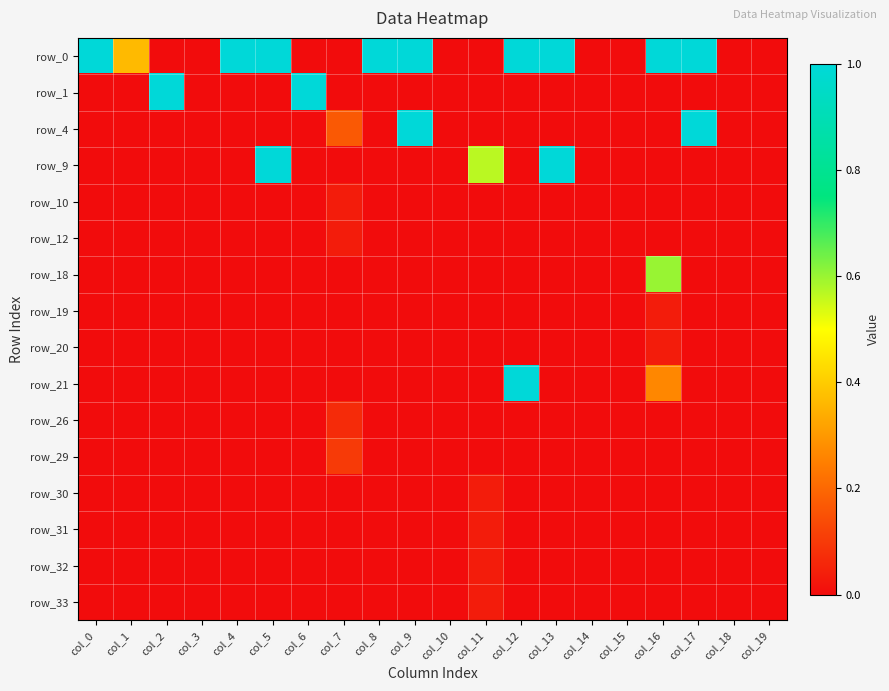

Is it true that row_10 equals 0.0 at col_9?

True